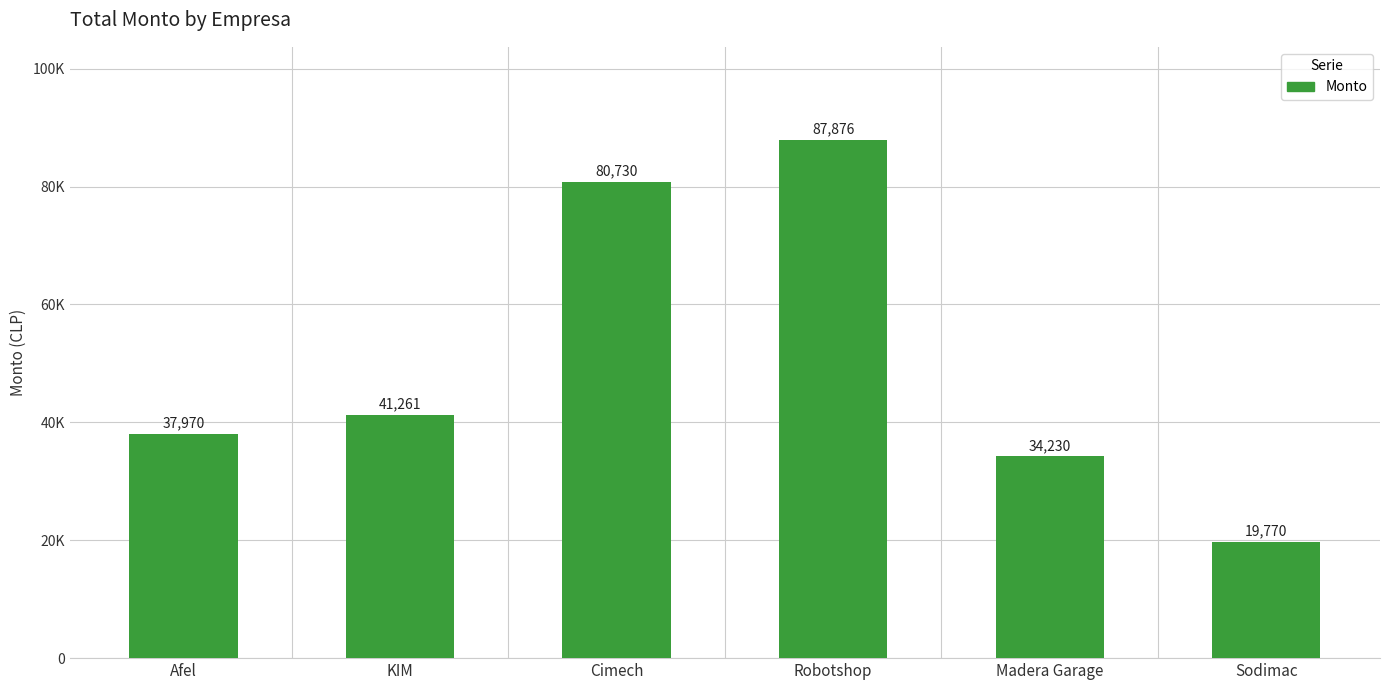

Does the chart contain any negative values?

No